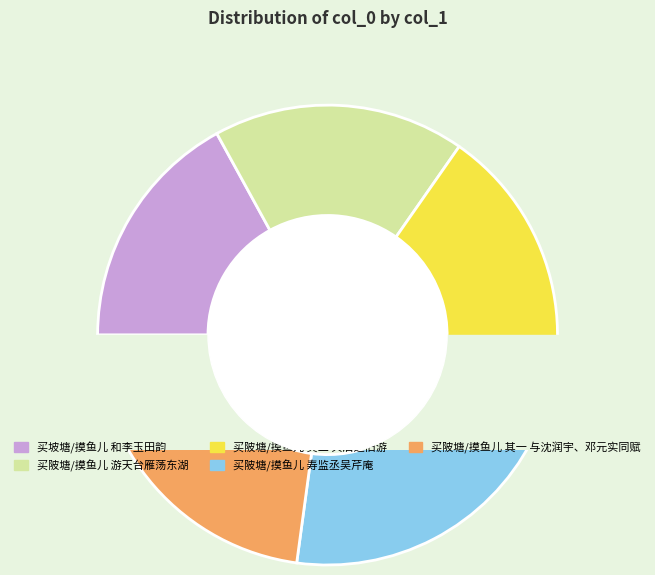

Which slice is the smallest?

买坡塘/摸鱼儿 和李玉田韵